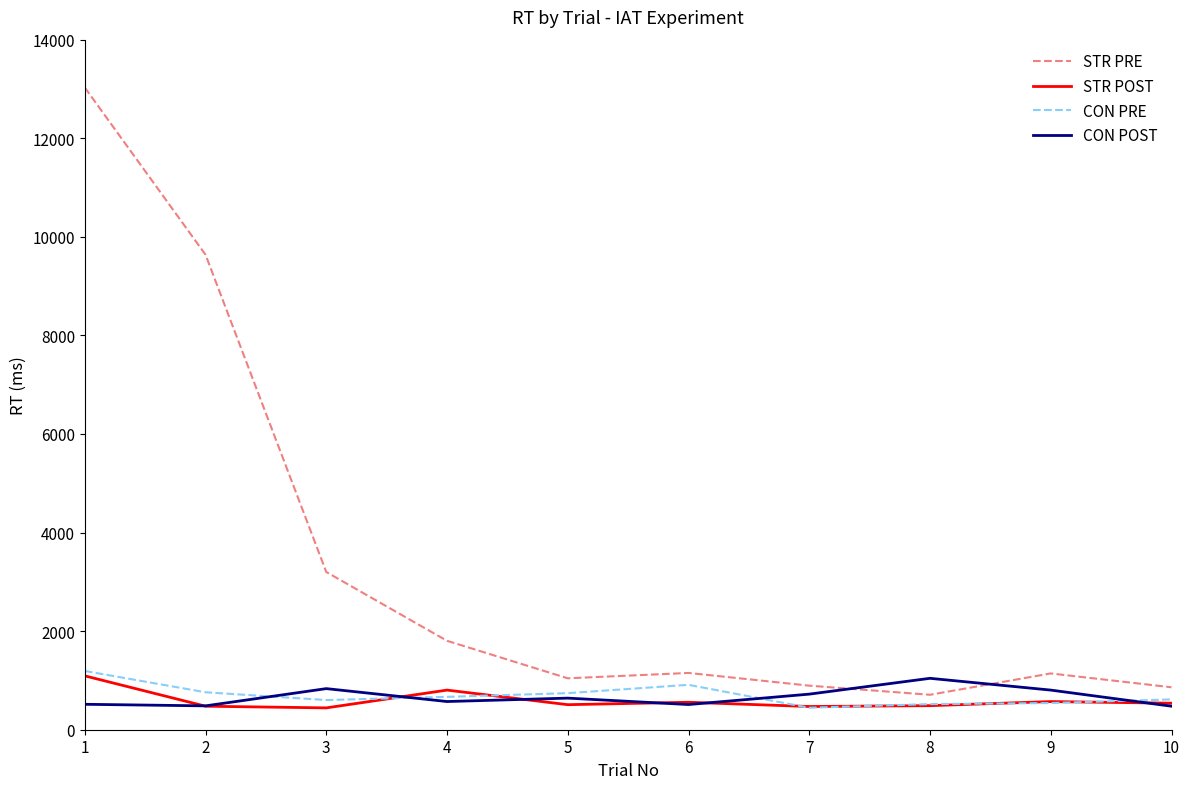

What is the difference between the maximum and minimum values in the STR PRE series?

12320